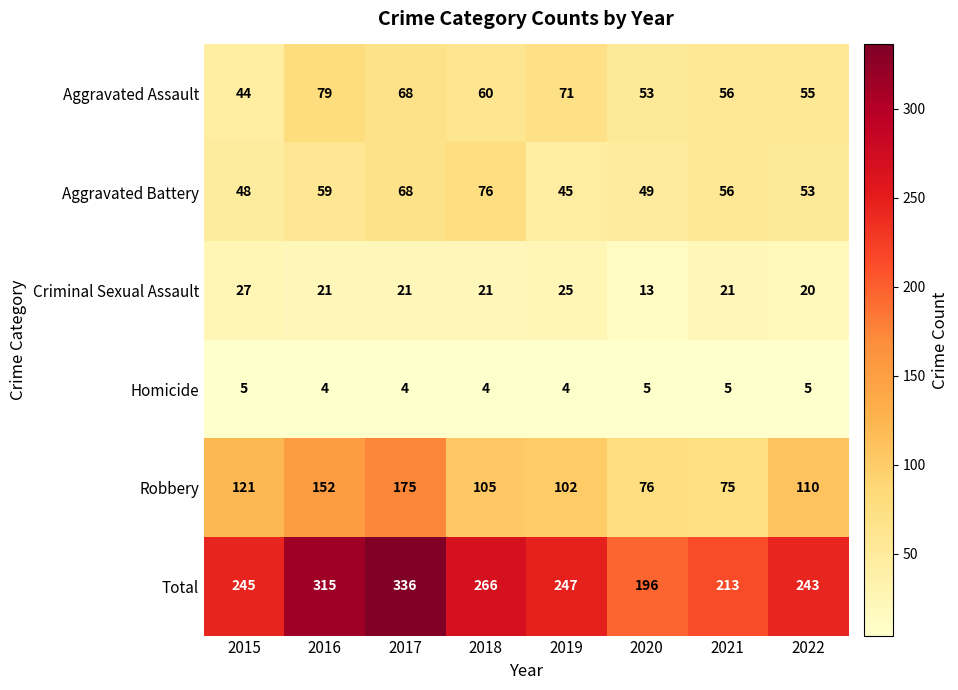

Read the Robbery value at 2020.

76